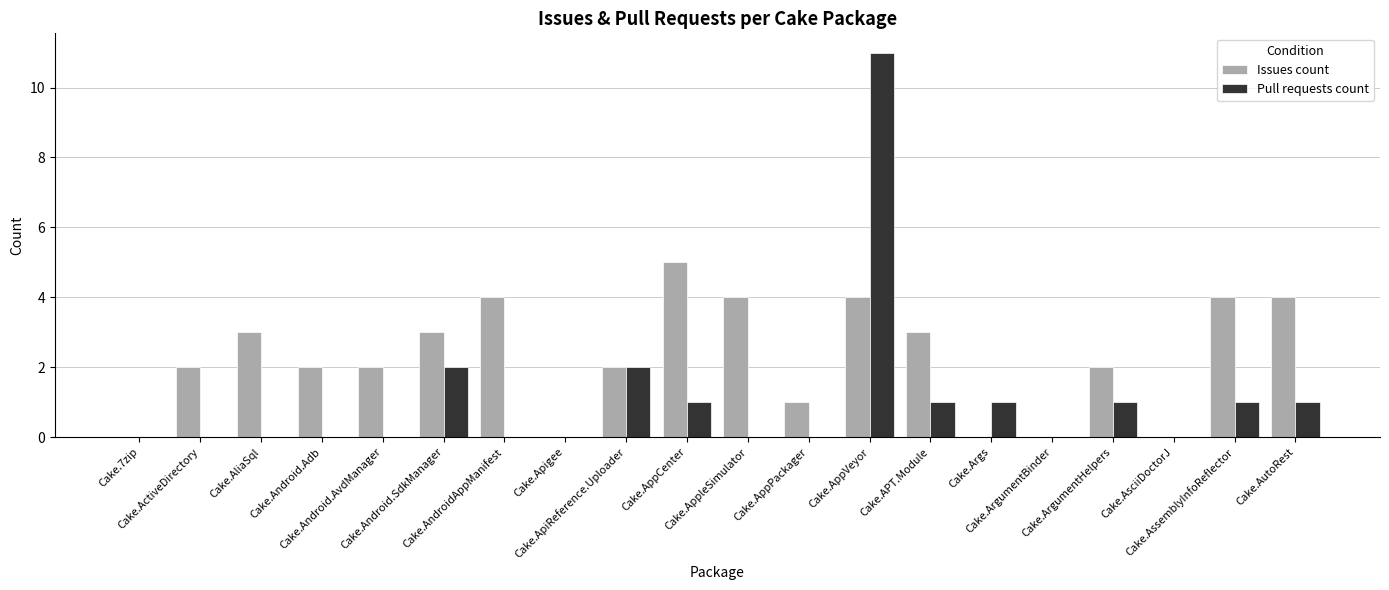

Reading right to left, transcribe all the data shown in this chart.

Issues count: 4	4	0	2	0	0	3	4	1	4	5	2	0	4	3	2	2	3	2	0
Pull requests count: 1	1	0	1	0	1	1	11	0	0	1	2	0	0	2	0	0	0	0	0